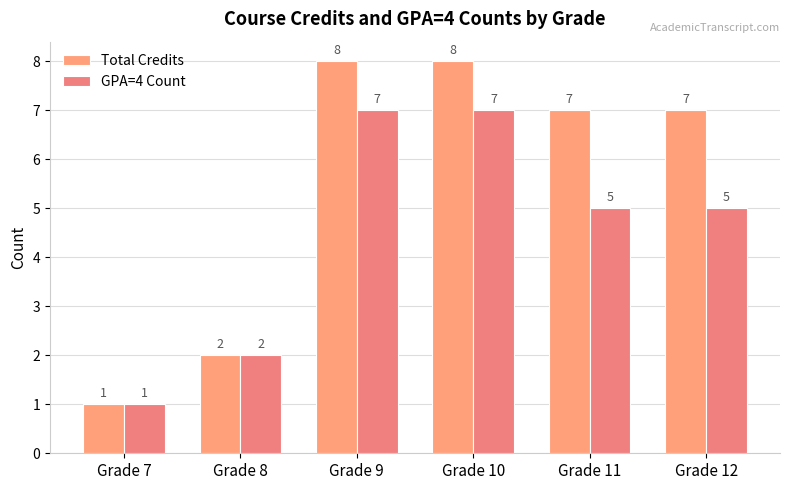

Which series changed the most between Grade 7 and Grade 9?

Total Credits